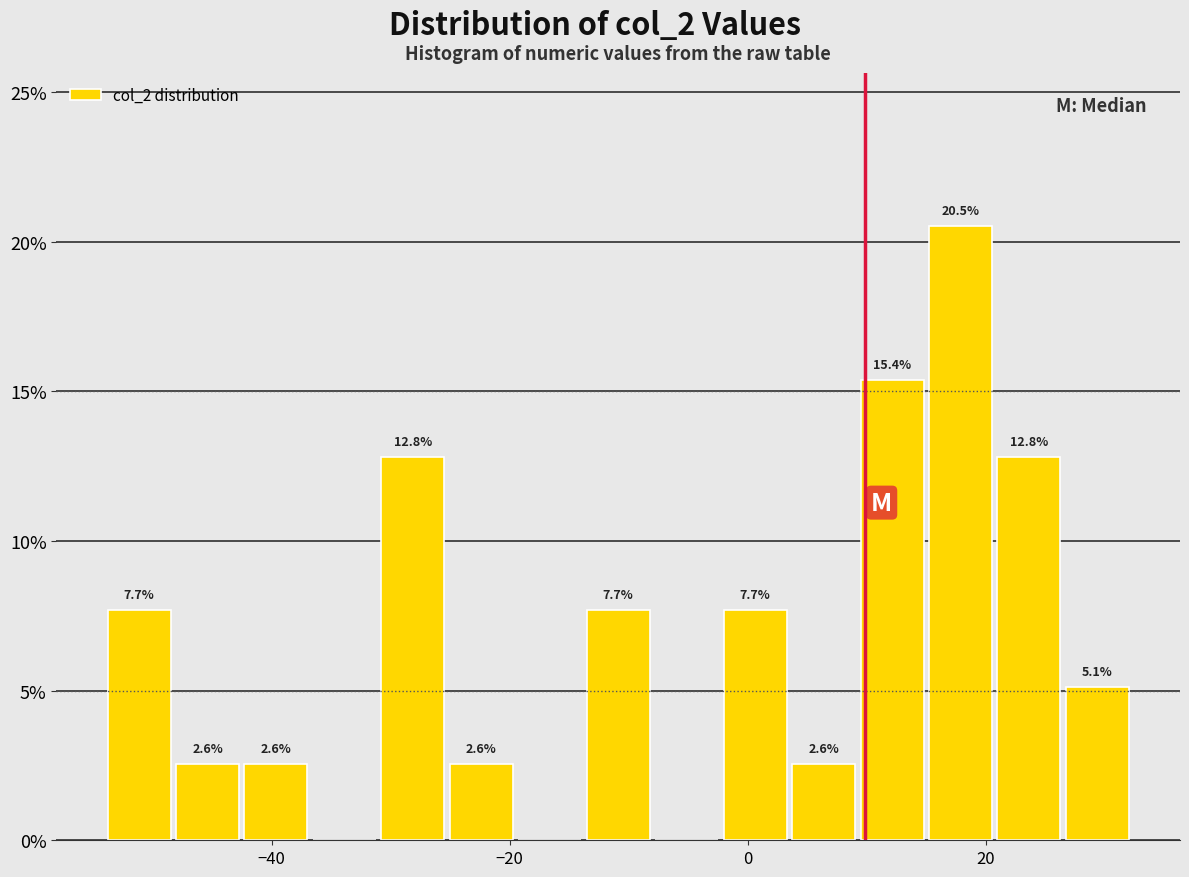

Around what value on the x-axis is the tallest bar? Give the approximate position of its centre, as read against the axis.

18